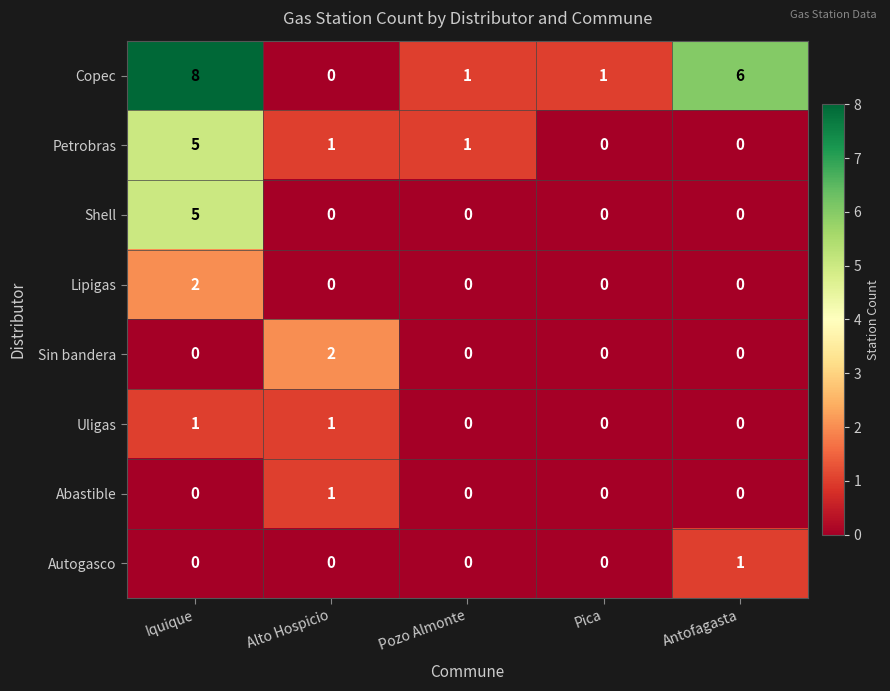

At which label is Copec closest to 4?

Antofagasta